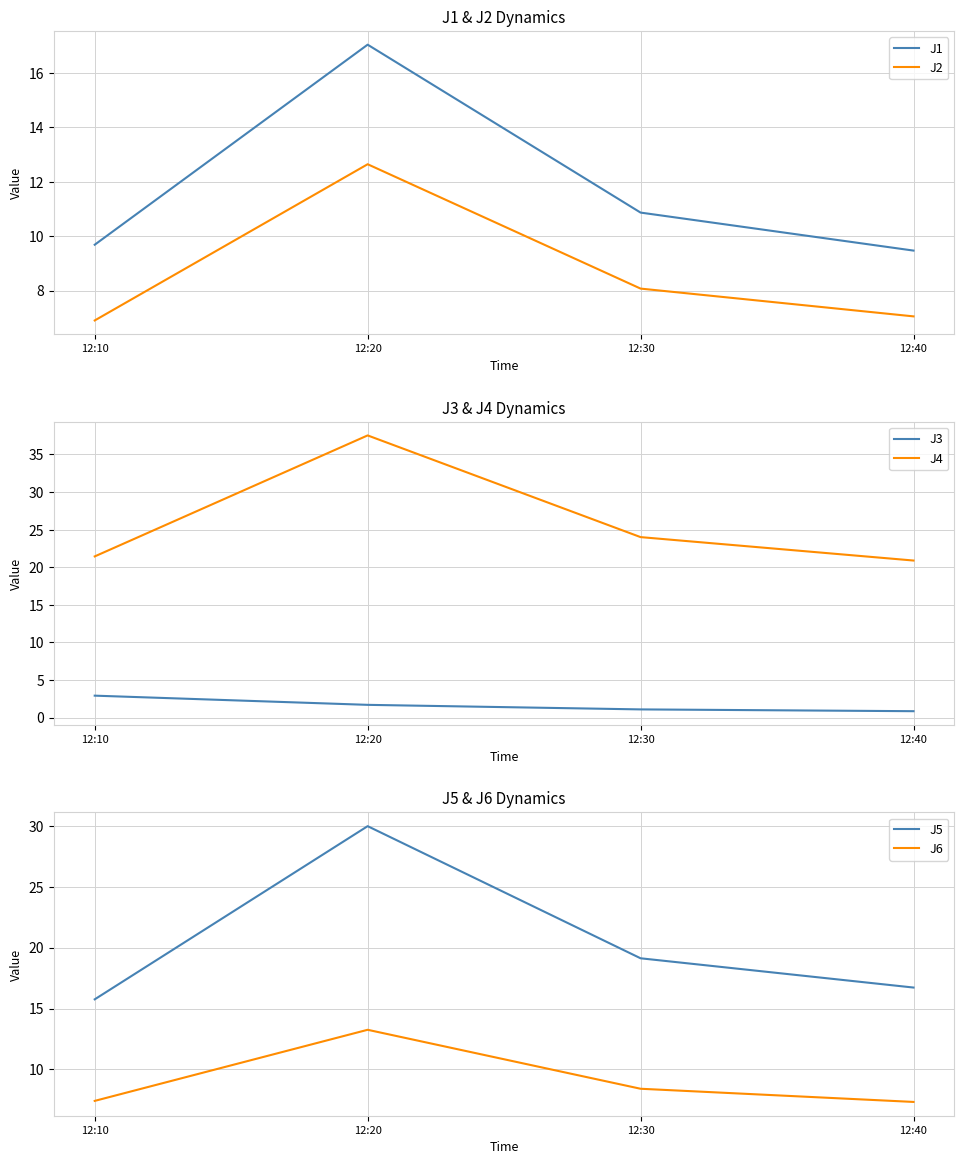

Which series changed the most between 12:10 and 12:40?

J3